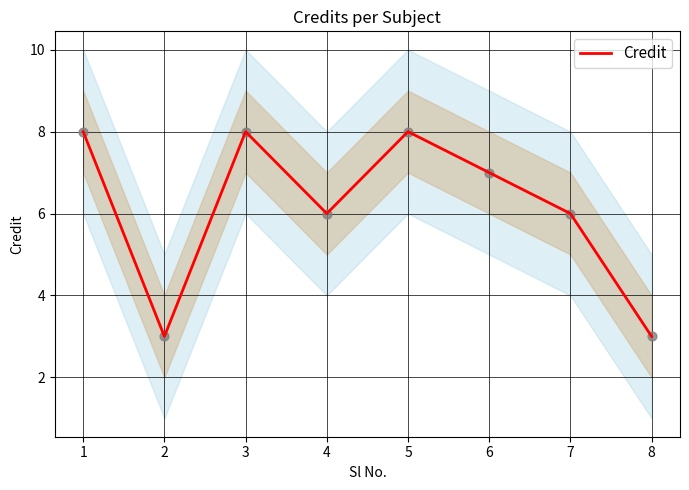

The value of Credit at 5 is 8. True or false?

True